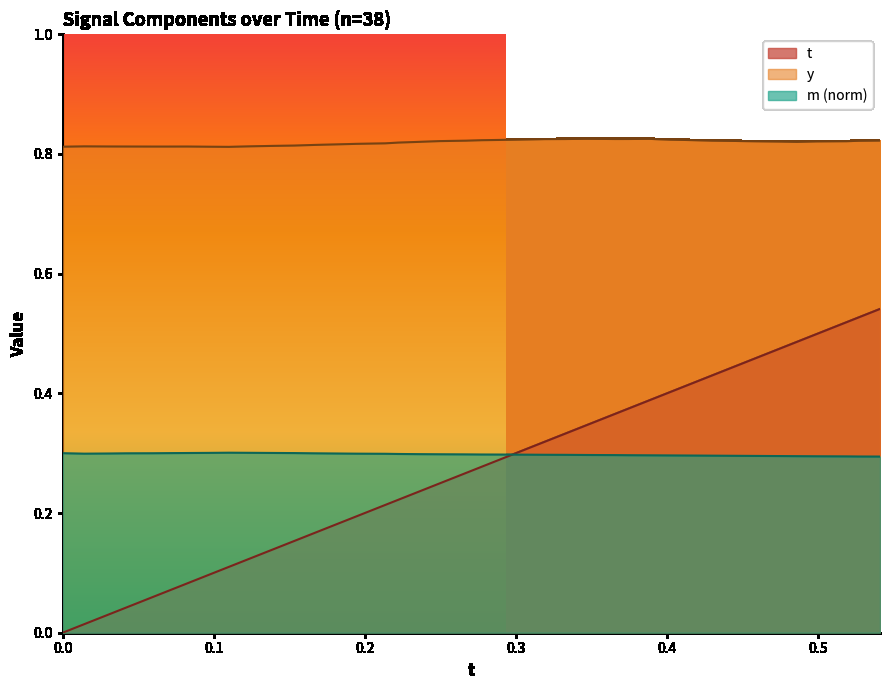

Which series has the largest total across all categories?

y